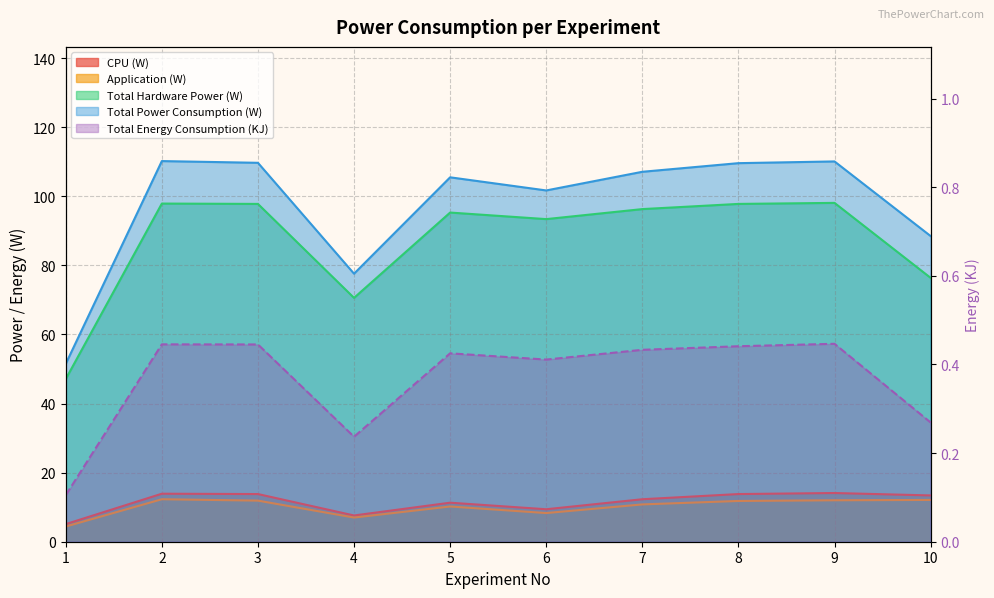

In Application (W), how many points are higher than both neighbors (excluding endpoints)?

2